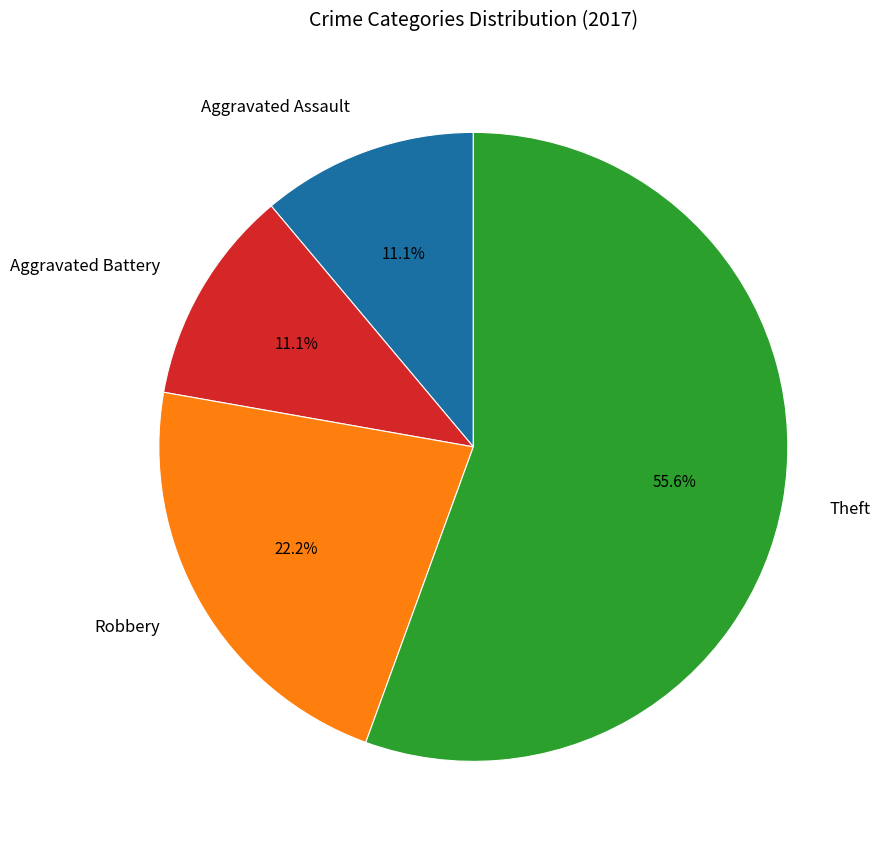

What is the total percentage of Aggravated Assault and Robbery?

33.3%